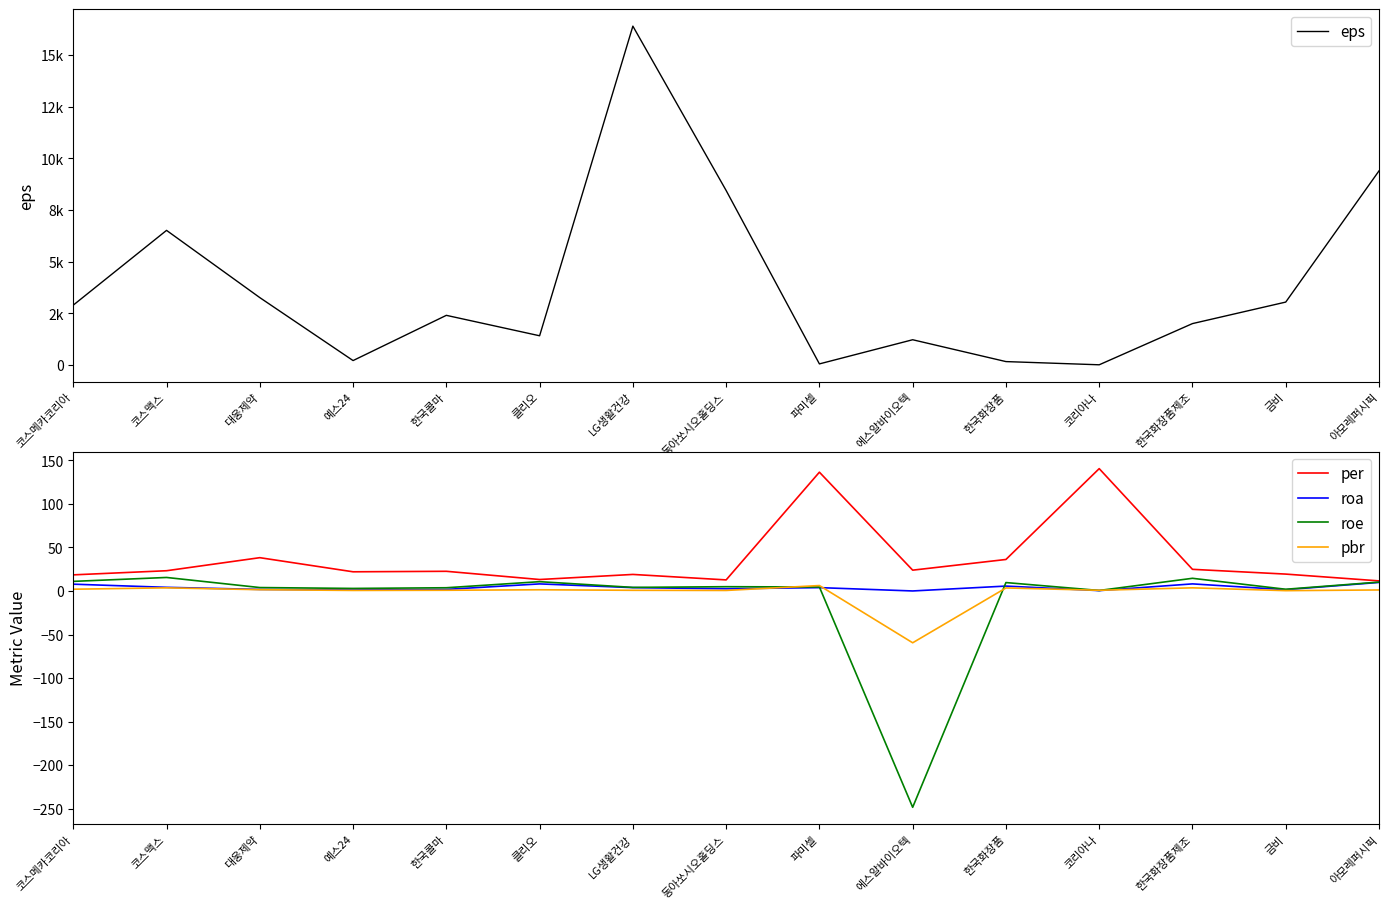

How many data points in per are less than 22?

6